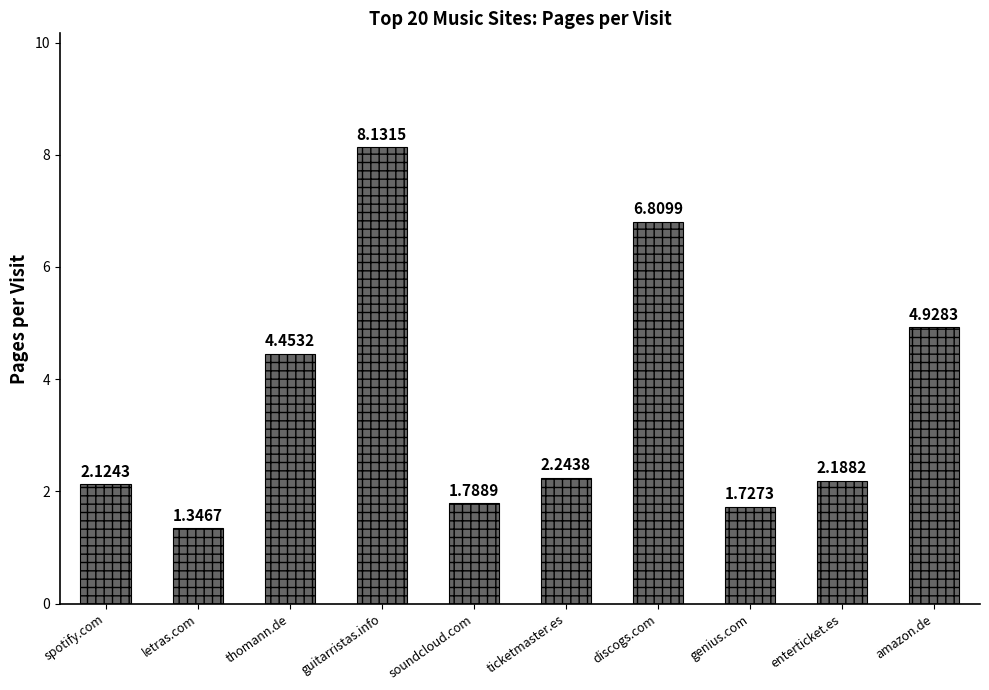

Rank the categories by value from highest to lowest.

guitarristas.info, discogs.com, amazon.de, thomann.de, ticketmaster.es, enterticket.es, spotify.com, soundcloud.com, genius.com, letras.com